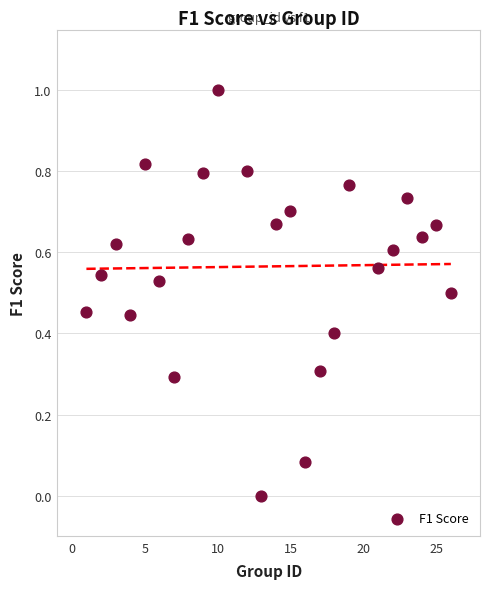

What is the range of Y values (max minus min)?

1.0